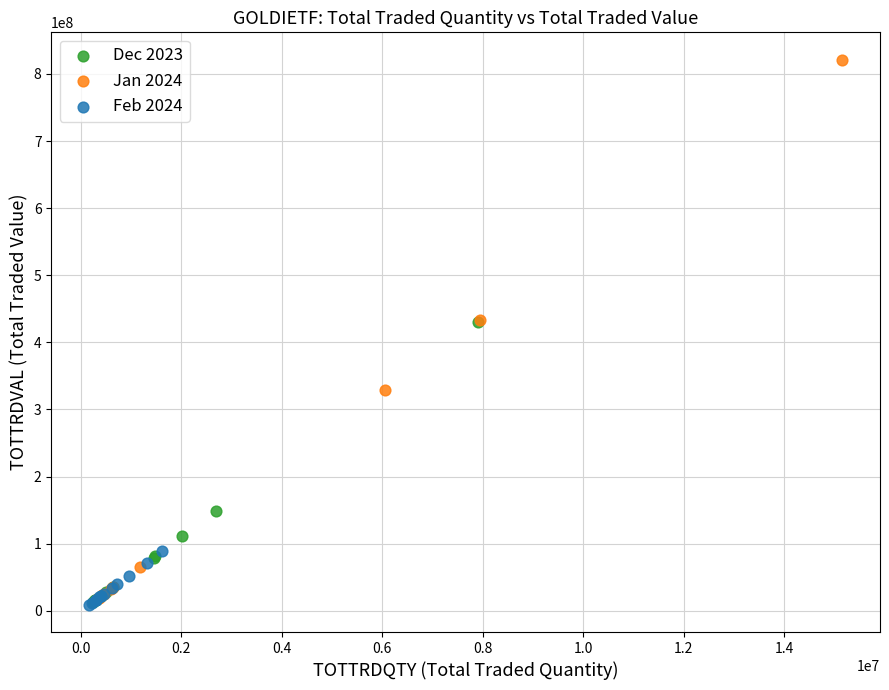

Which series has the largest Y range (max minus min)?

Jan 2024